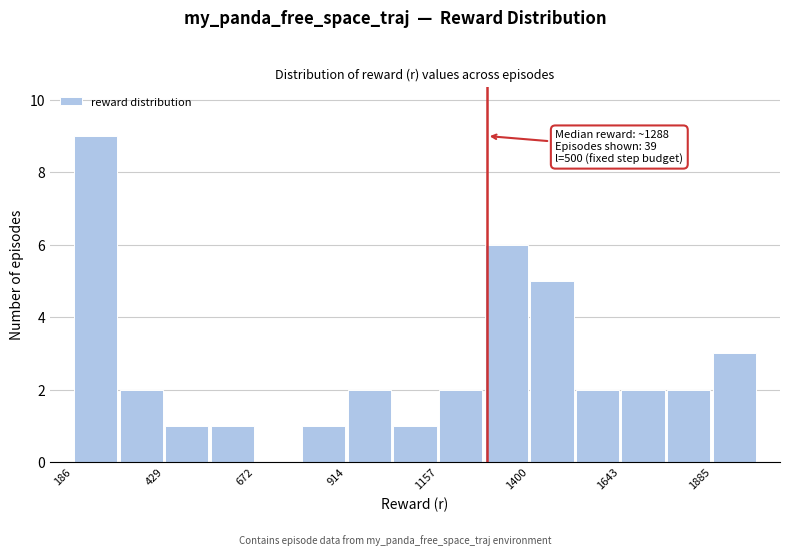

Around what value on the x-axis is the tallest bar? Give the approximate position of its centre, as read against the axis.

250